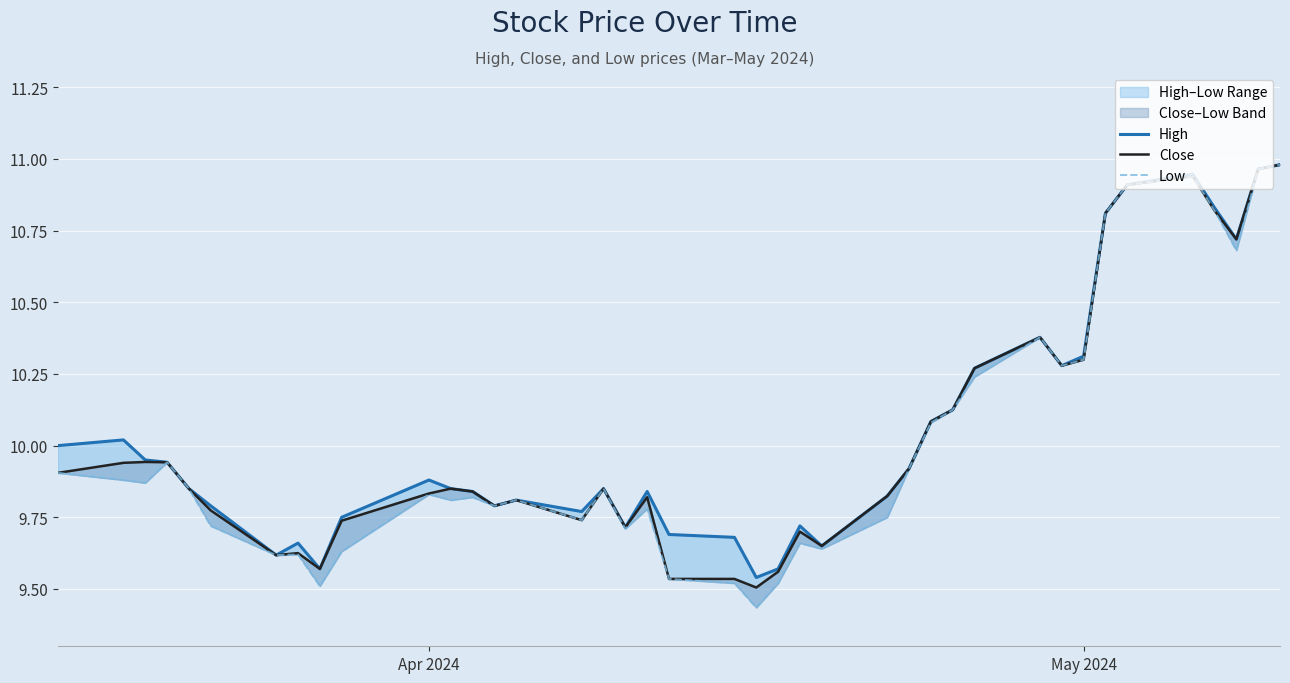

What is the difference between the maximum and minimum values in the High series?

1.4